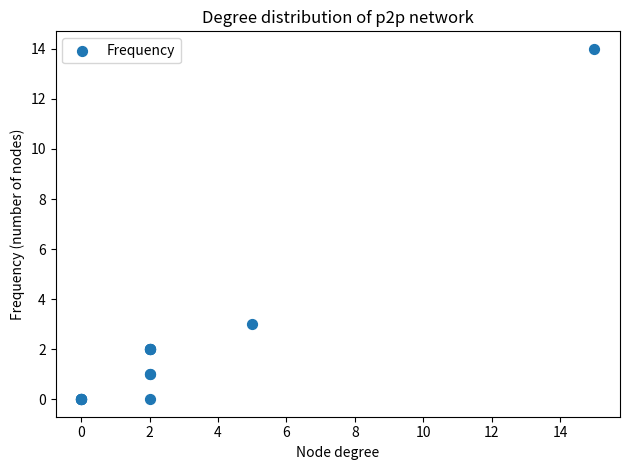

What Y value in the scatter plot is closest to 7?

3